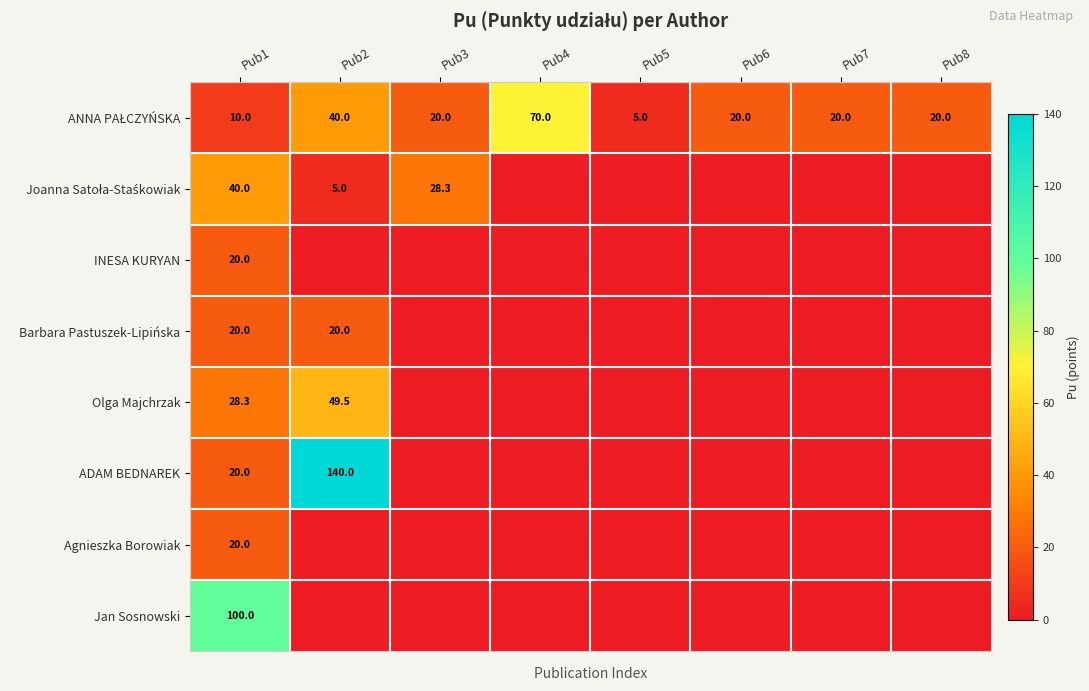

Which has a higher value, Pub8 or Pub4?

Pub4